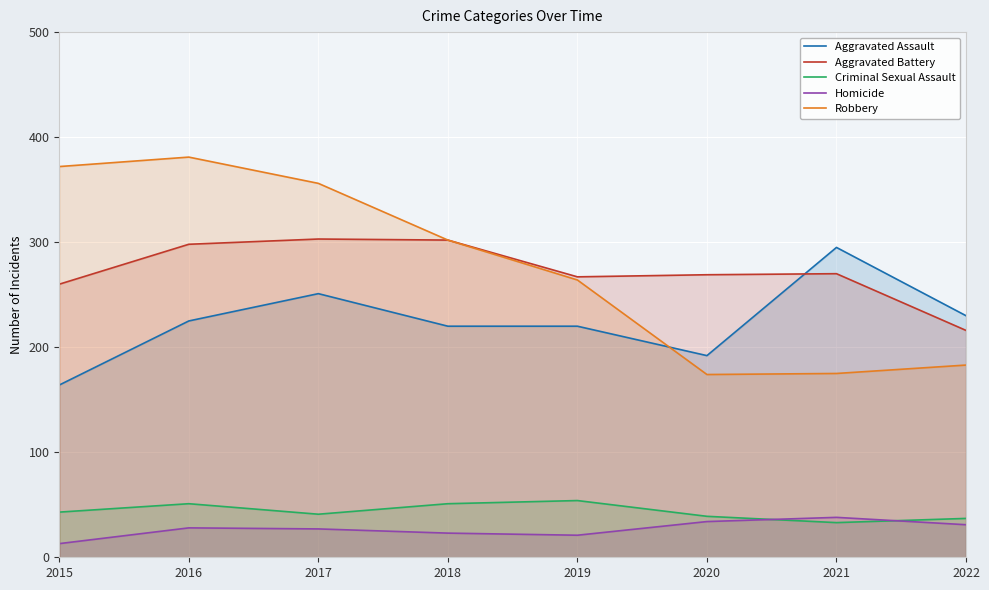

How many categories are shown in the chart?

8